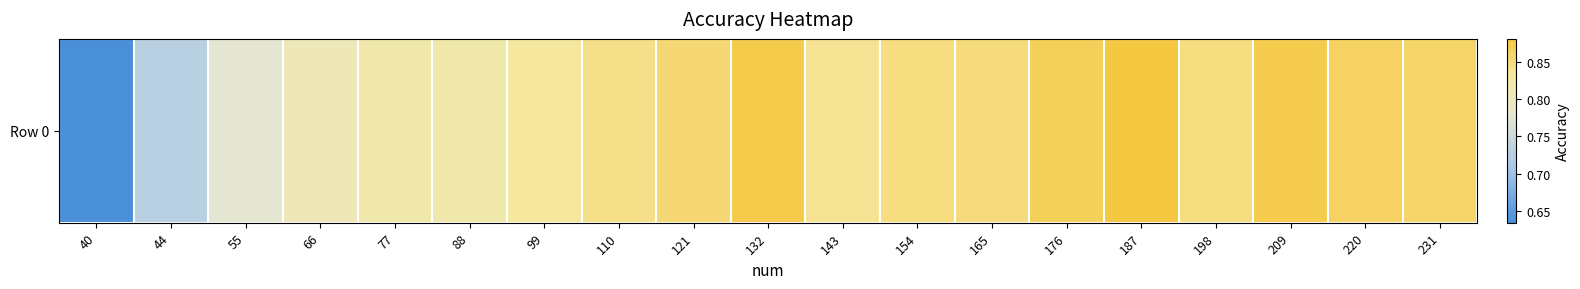

Which has a higher value, 143 or 220?

220